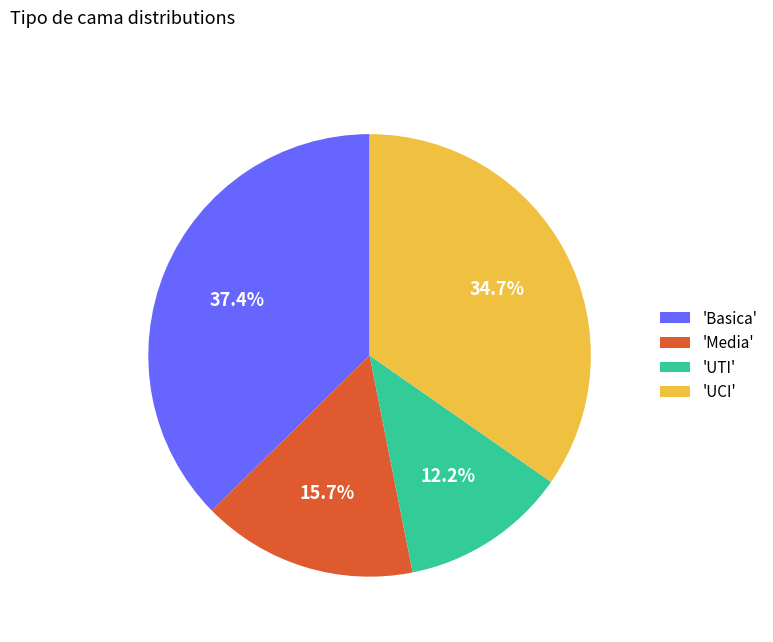

What is the smallest slice in the pie chart?

'UTI'